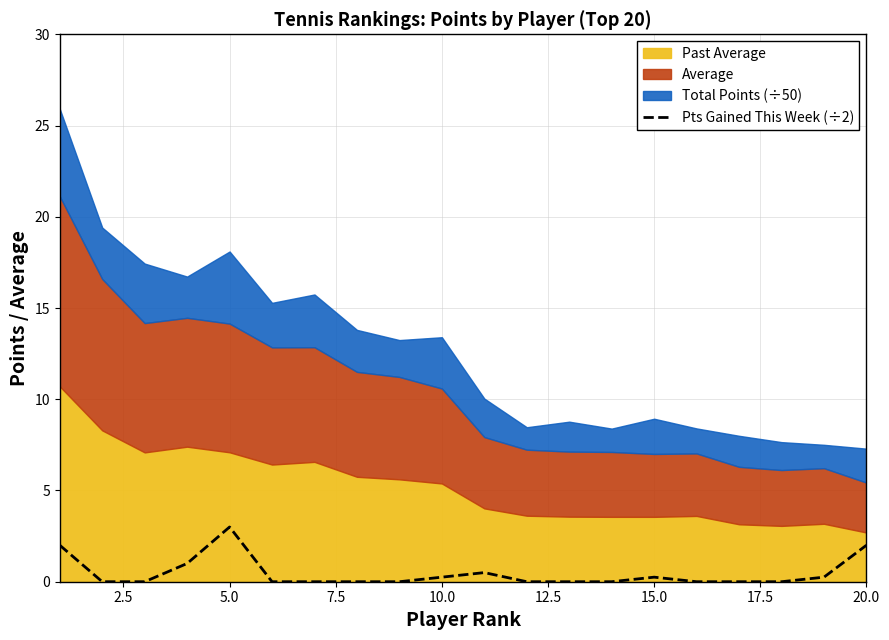

Is it true that the value at 15.0 is 1.4?

False